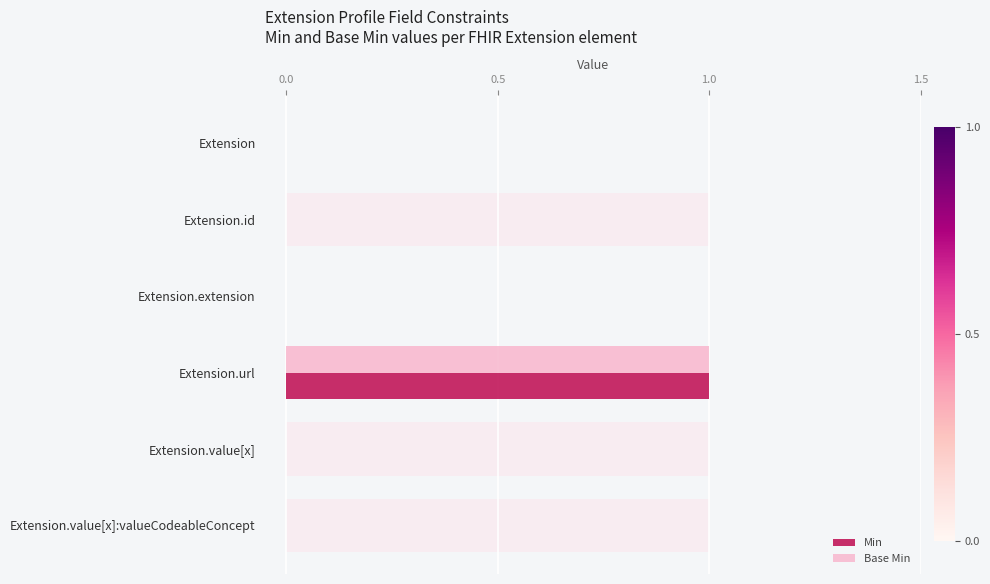

What is the difference between the maximum and minimum values in the Base Min series?

1